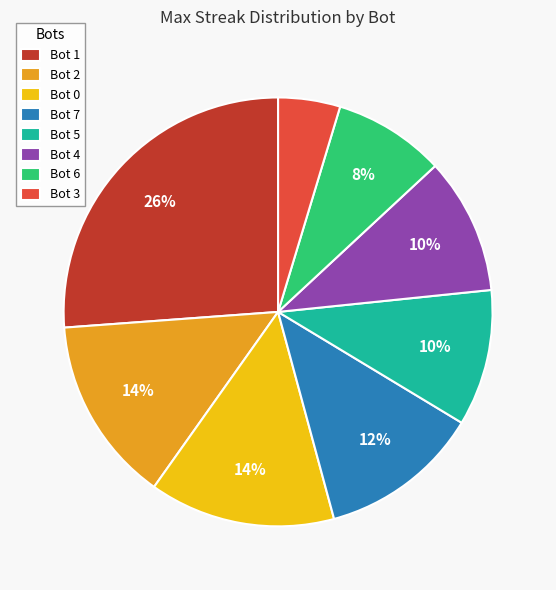

True or false: Bot 4 accounts for 1% of the total.

False